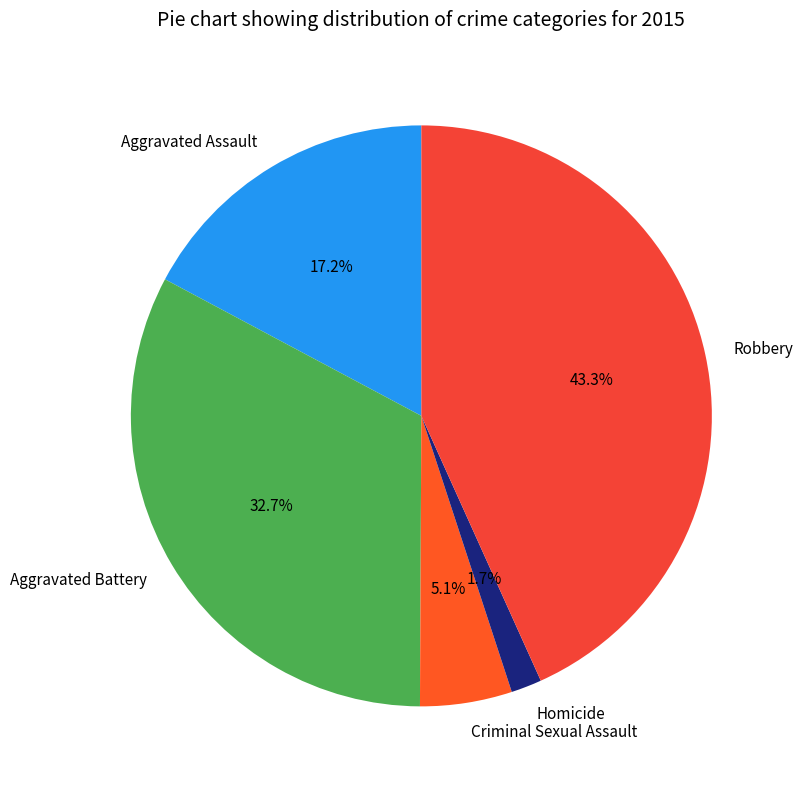

What is the ratio of the value at Homicide to the value at Aggravated Assault?

0.1